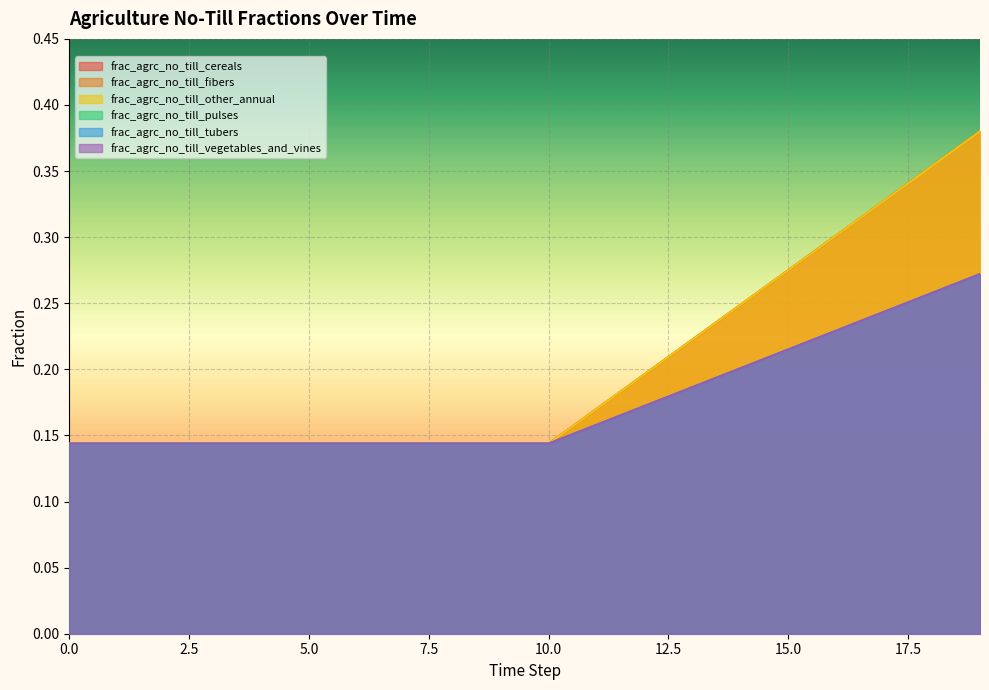

What are all the series names shown in the legend?

frac_agrc_no_till_cereals, frac_agrc_no_till_fibers, frac_agrc_no_till_other_annual, frac_agrc_no_till_pulses, frac_agrc_no_till_tubers, frac_agrc_no_till_vegetables_and_vines